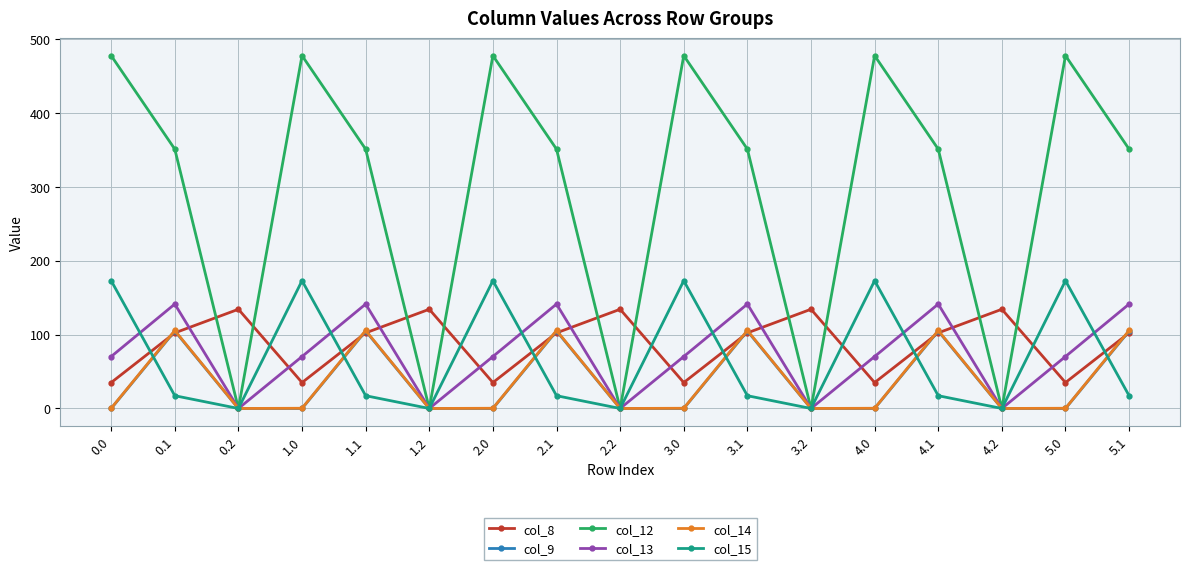

Which series has the widest spread of values?

col_12